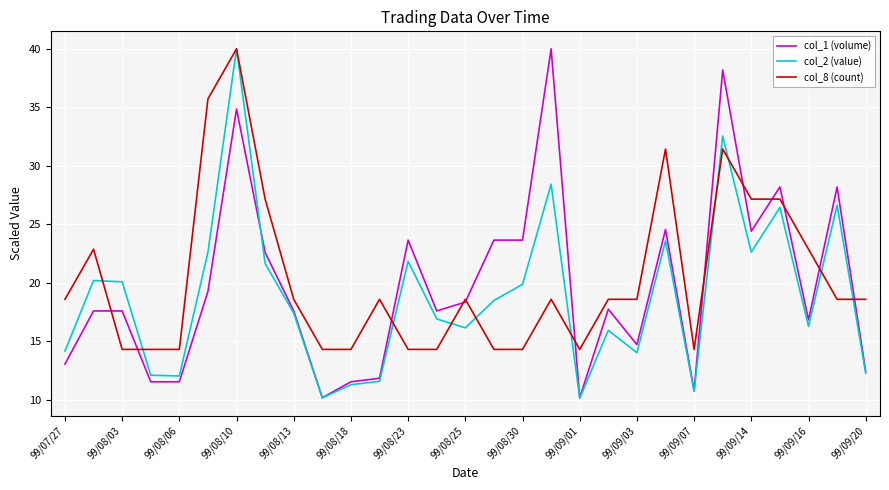

What is the minimum value for col_8 (count)?

14.3